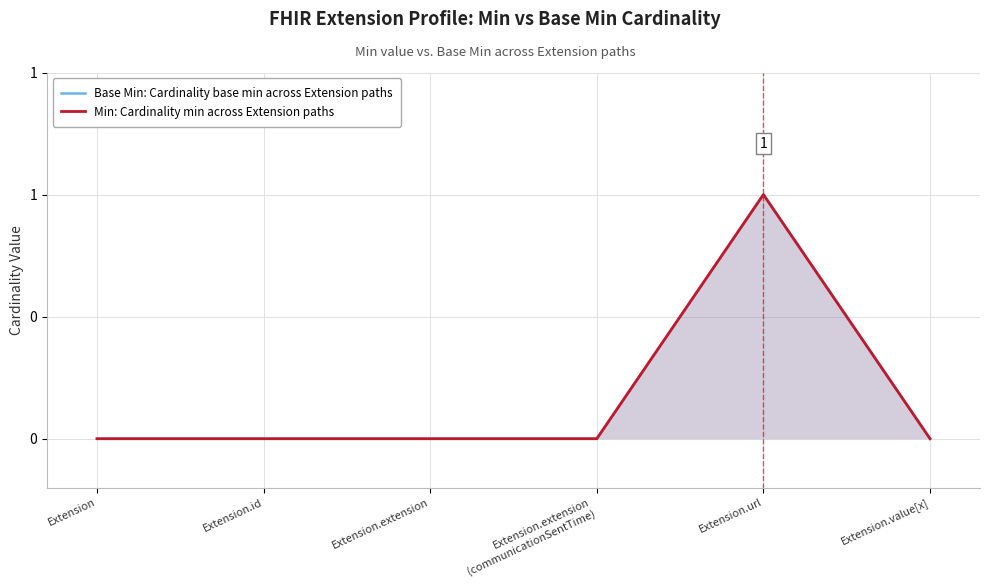

True or false: Base Min: Cardinality base min across Extension paths and Min: Cardinality min across Extension paths intersect in this chart.

False